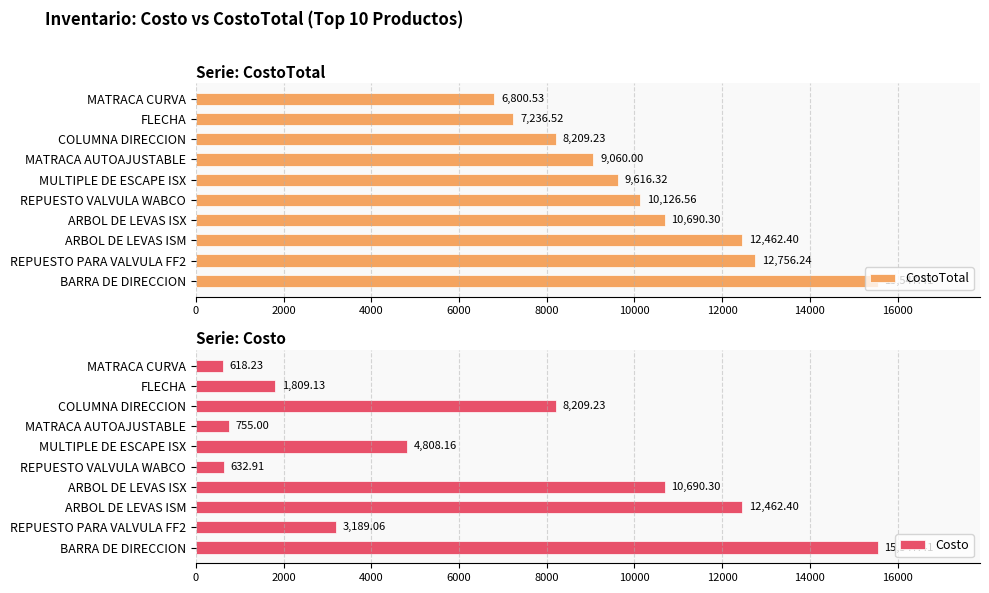

List the labels in order of CostoTotal value, largest first.

BARRA DE DIRECCION, REPUESTO PARA VALVULA FF2, ARBOL DE LEVAS ISM, ARBOL DE LEVAS ISX, REPUESTO VALVULA WABCO, MULTIPLE DE ESCAPE ISX, MATRACA AUTOAJUSTABLE, COLUMNA DIRECCION, FLECHA, MATRACA CURVA